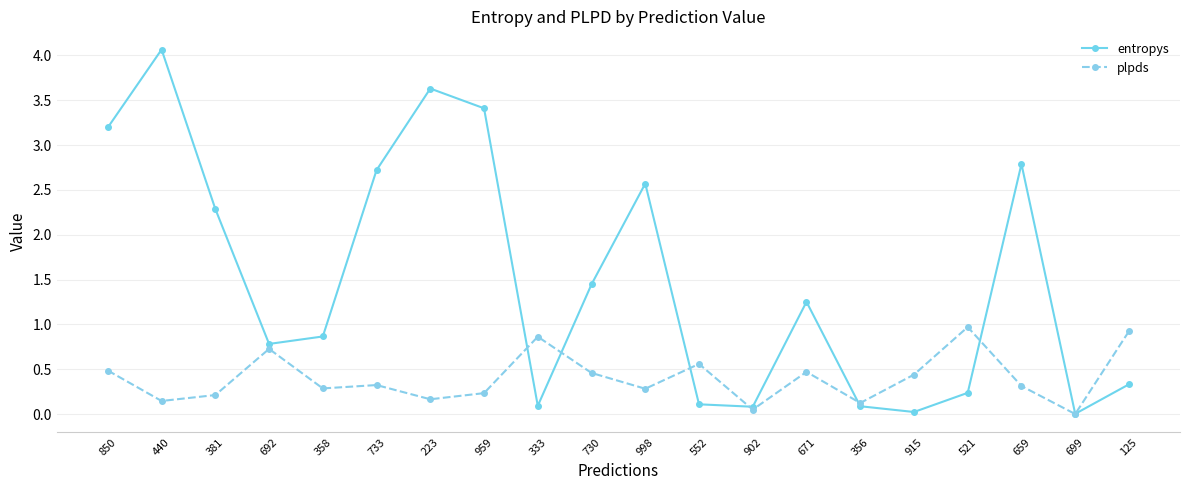

What is the average value of the entropys series?

1.5